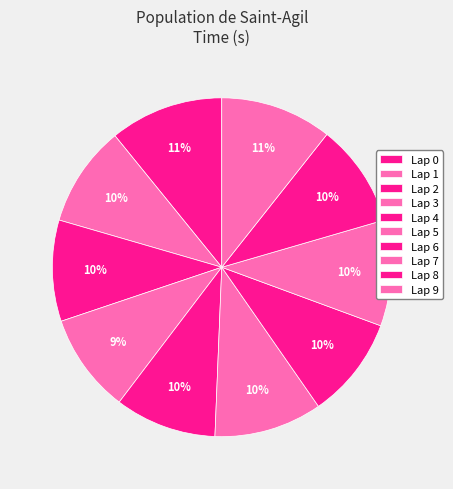

What is the smallest slice in the pie chart?

3